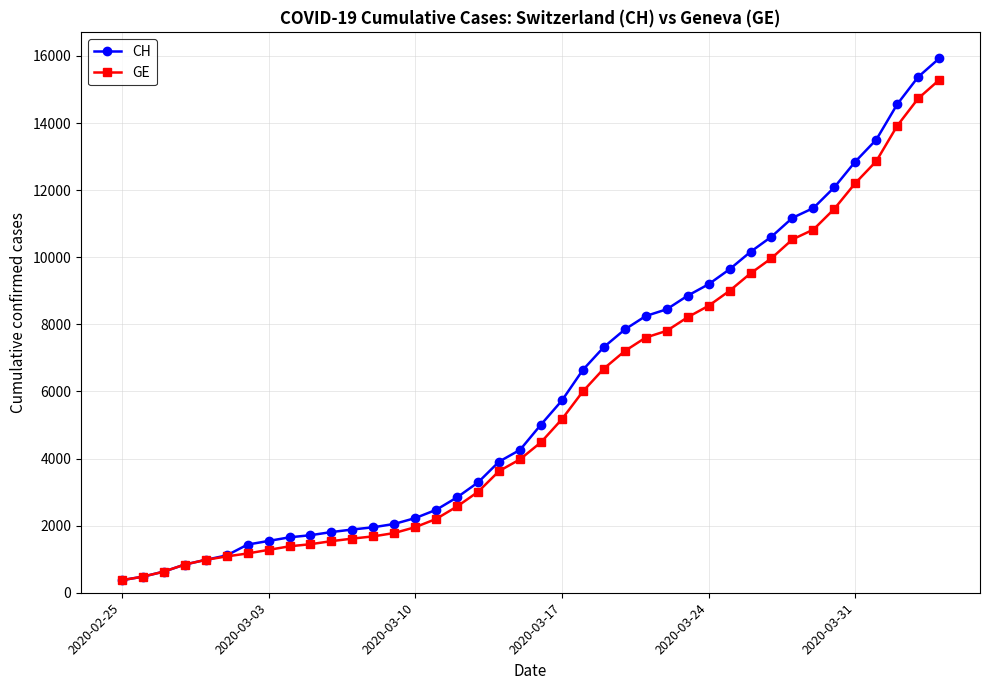

What is the smallest value displayed?

375